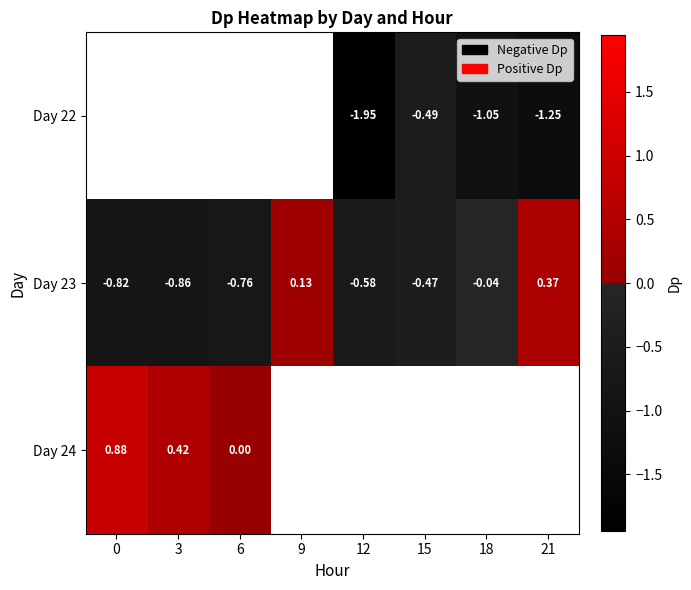

What is the difference between the highest and lowest values at 21?

1.6